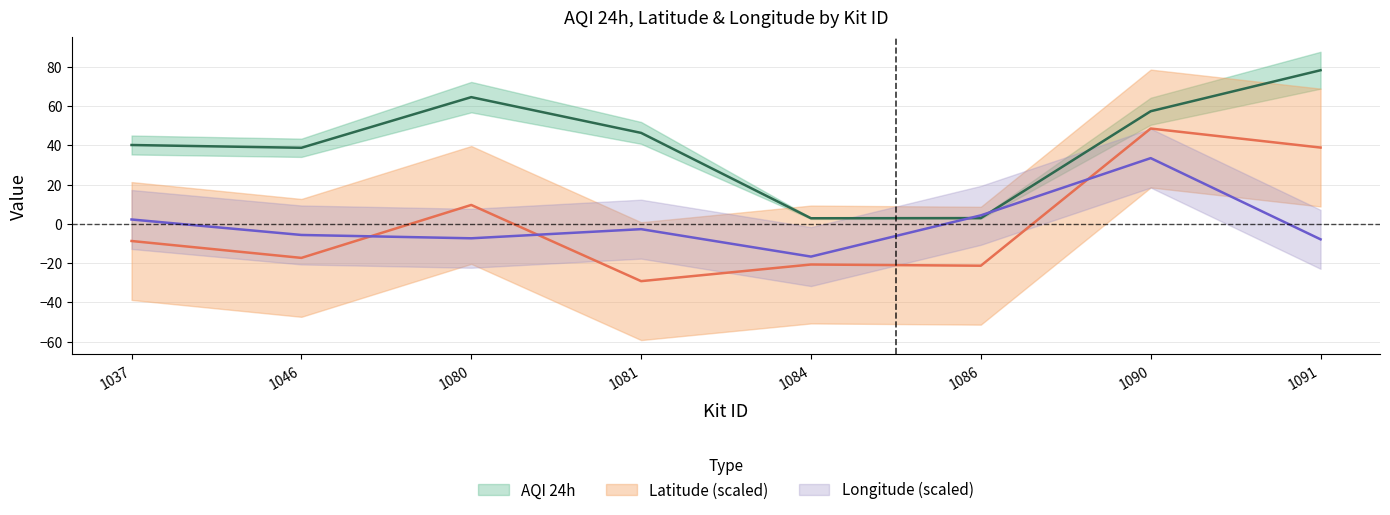

Where is the first local maximum for Longitude?

1081